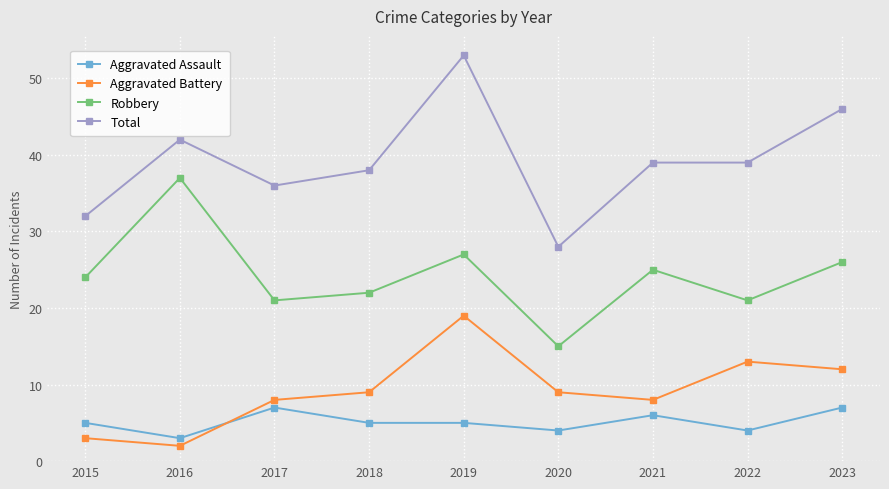

Rank the series by their maximum value, from highest to lowest.

Total, Robbery, Aggravated Battery, Aggravated Assault